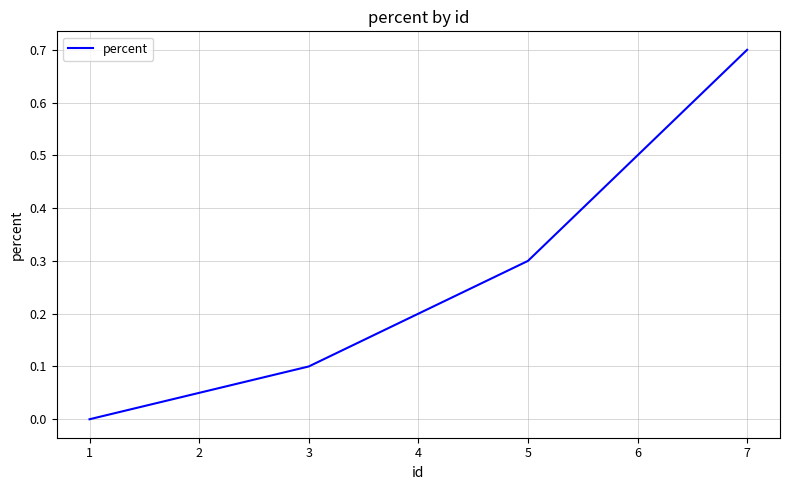

Is it true that the value at 1 is 0.0?

True